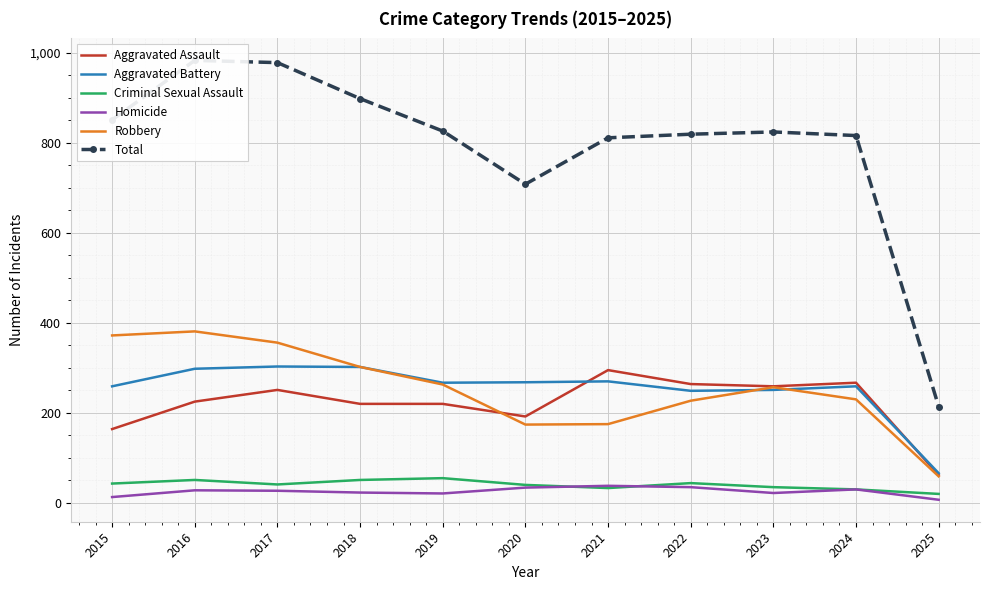

Reading right to left, list all the values displayed in this chart.

Aggravated Assault: 2025=62	2024=267	2023=259	2022=264	2021=295	2020=192	2019=220	2018=220	2017=251	2016=225	2015=164
Aggravated Battery: 2025=66	2024=259	2023=251	2022=249	2021=270	2020=268	2019=267	2018=302	2017=303	2016=298	2015=259
Criminal Sexual Assault: 2025=20	2024=30	2023=35	2022=44	2021=33	2020=40	2019=55	2018=51	2017=41	2016=51	2015=43
Homicide: 2025=7	2024=30	2023=22	2022=35	2021=38	2020=34	2019=21	2018=23	2017=27	2016=28	2015=13
Robbery: 2025=59	2024=230	2023=257	2022=227	2021=175	2020=174	2019=263	2018=302	2017=356	2016=381	2015=372
Total: 2025=214	2024=816	2023=824	2022=819	2021=811	2020=708	2019=826	2018=898	2017=978	2016=983	2015=851